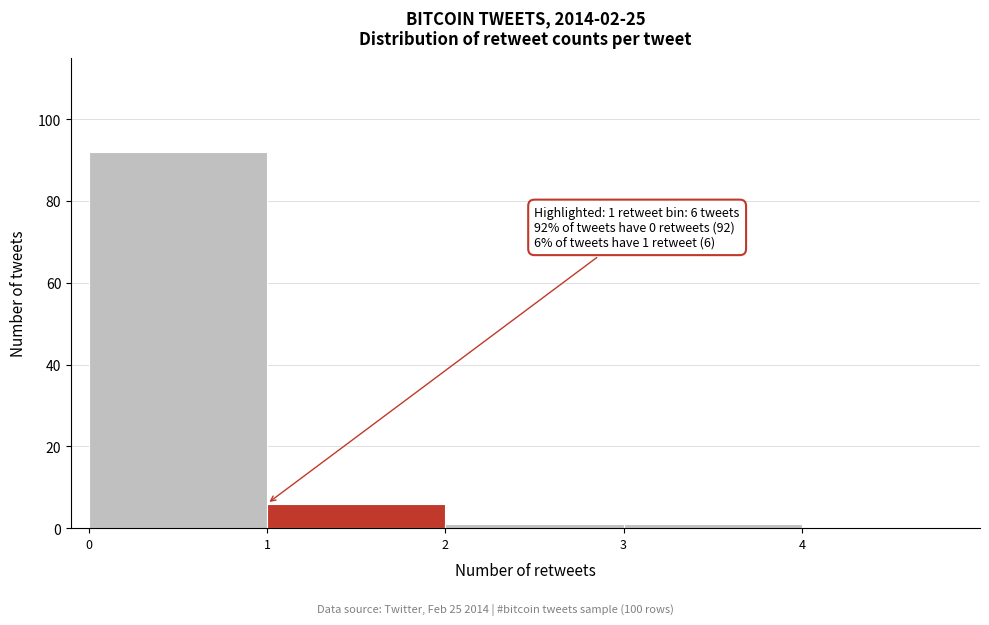

Which range on the x-axis has the tallest bar?

0 to 1